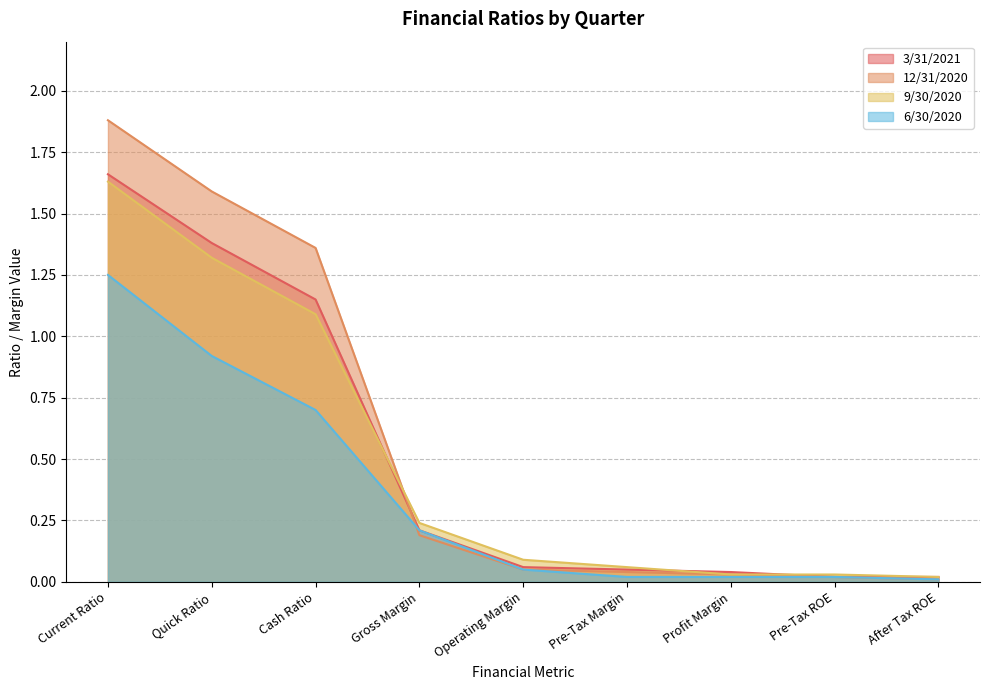

What is the label of the 4th point from the left?

Gross Margin